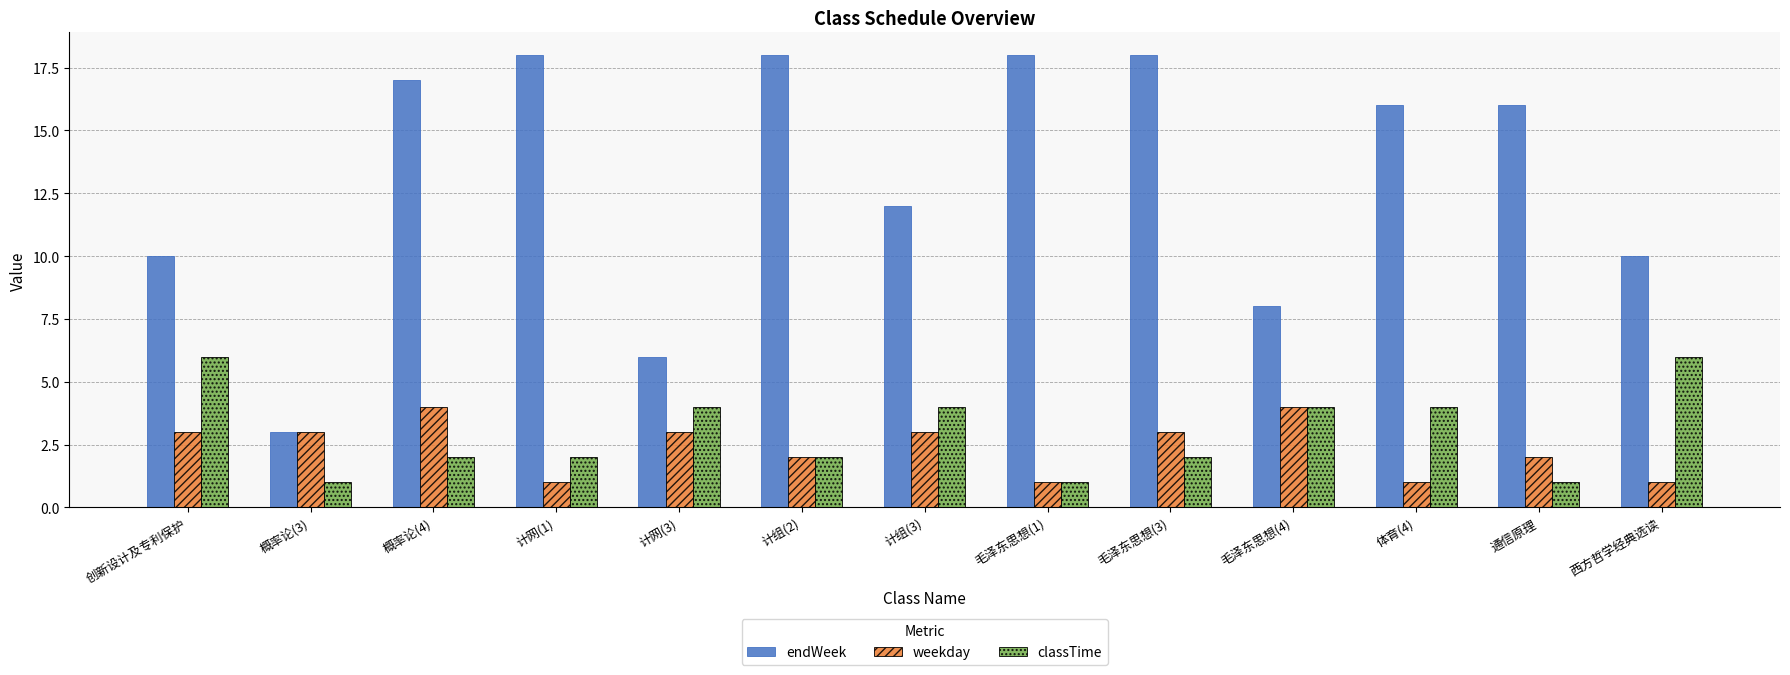

What is the difference between the maximum and second lowest values in the weekday series?

3